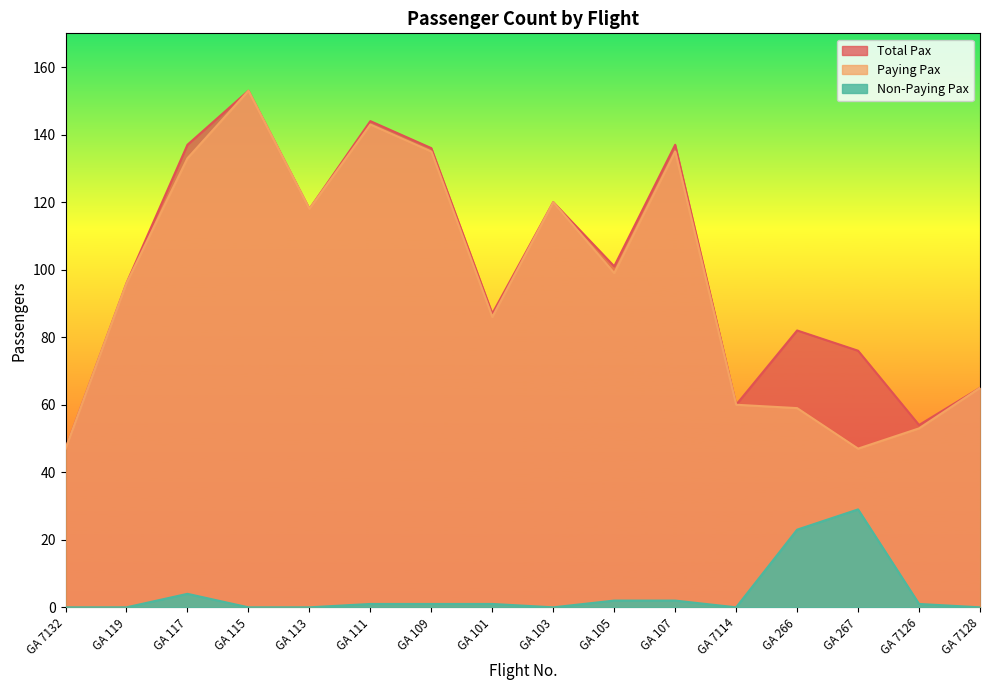

True or false: Total Pax and Non-Paying Pax cross at least once.

False